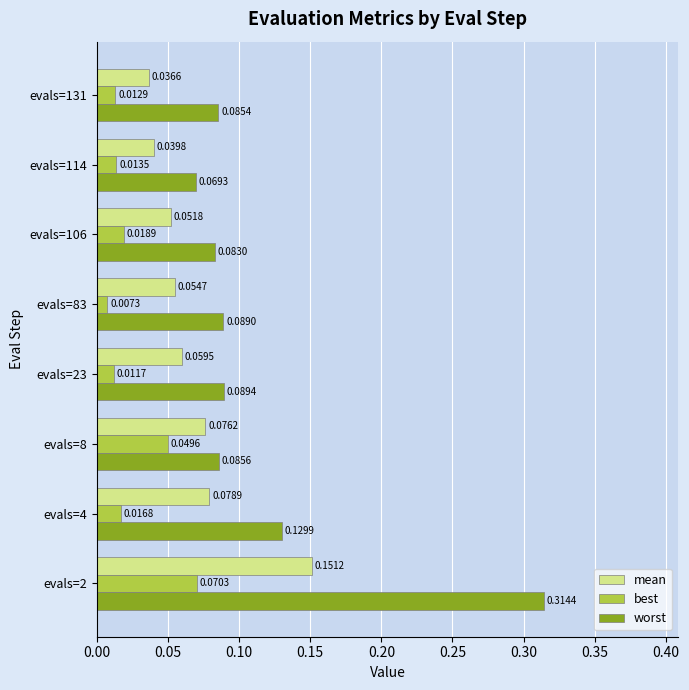

At how many categories does at least one series exceed 0?

8